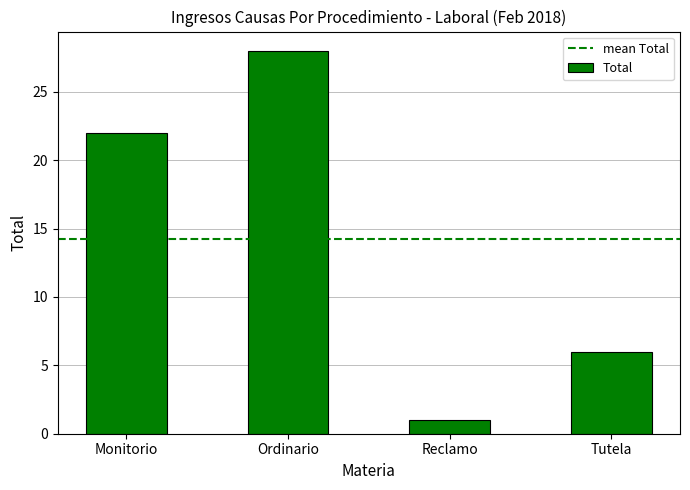

What is the change in value from Reclamo to Tutela?

+5